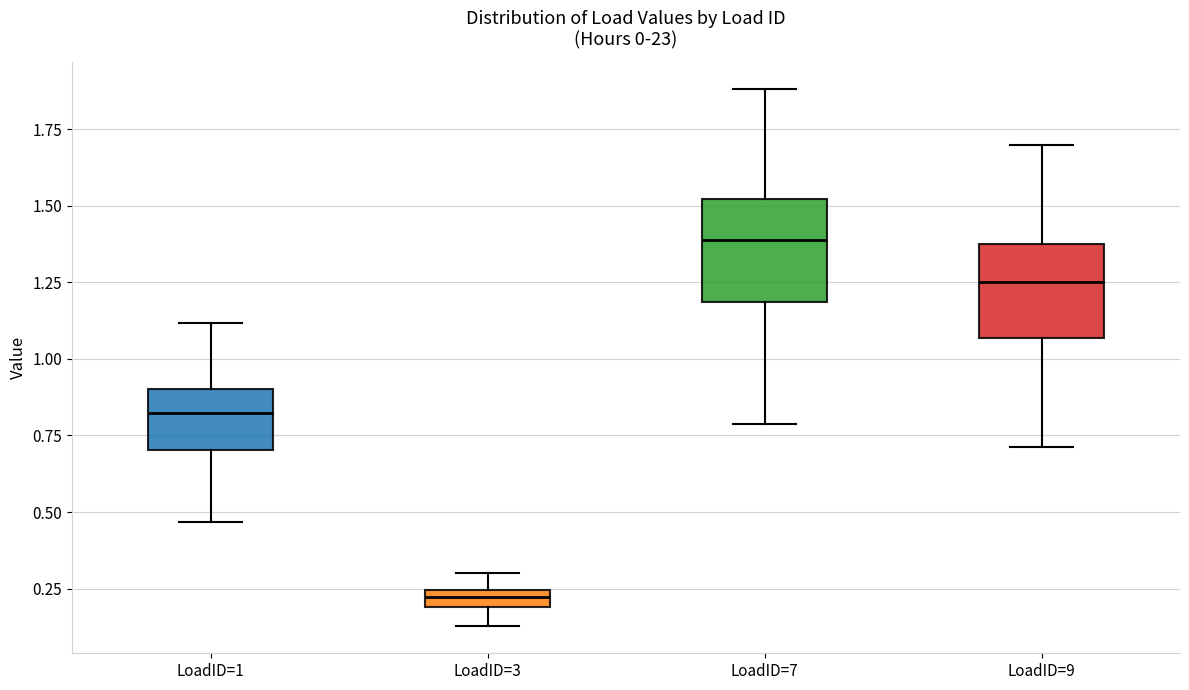

Where does the median line of the box for LoadID=1 sit on the y-axis? The values are not printed on the chart, so give them approximately, as read against the axis.

0.80